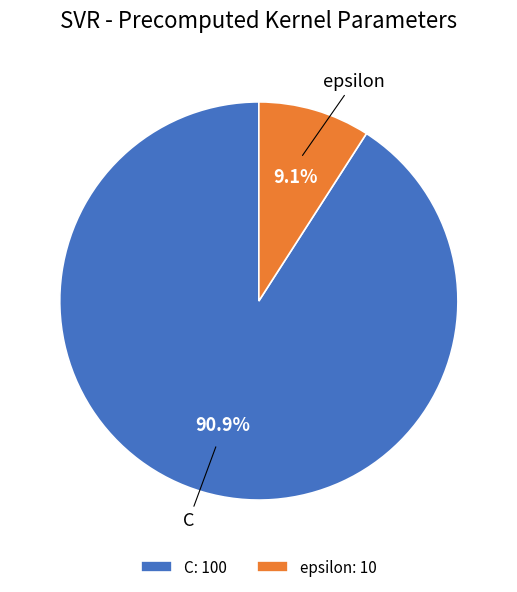

Rank the categories by value from lowest to highest.

epsilon, C